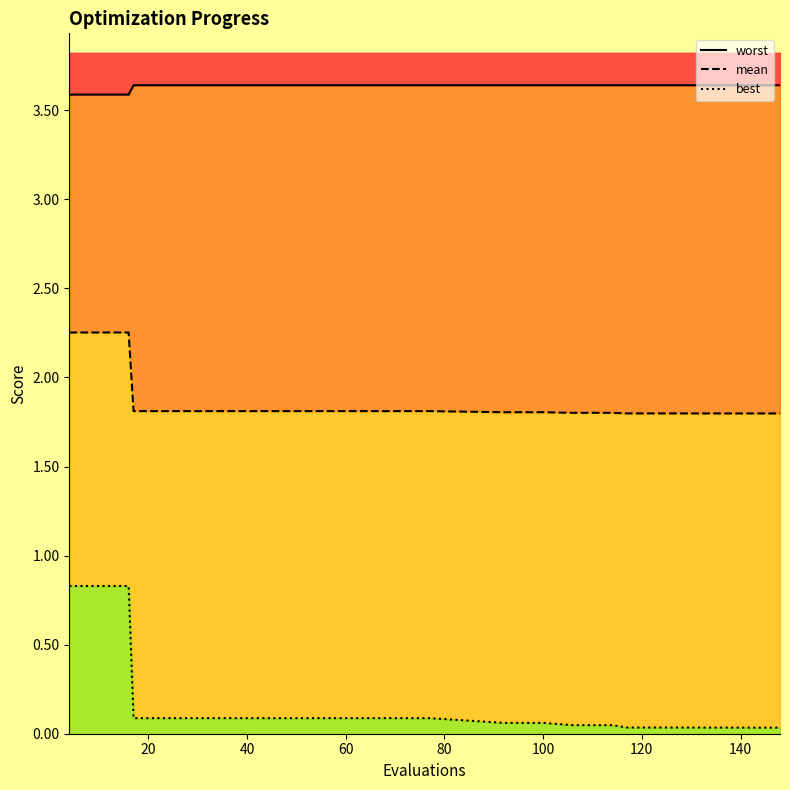

True or false: worst and best cross at least once.

False